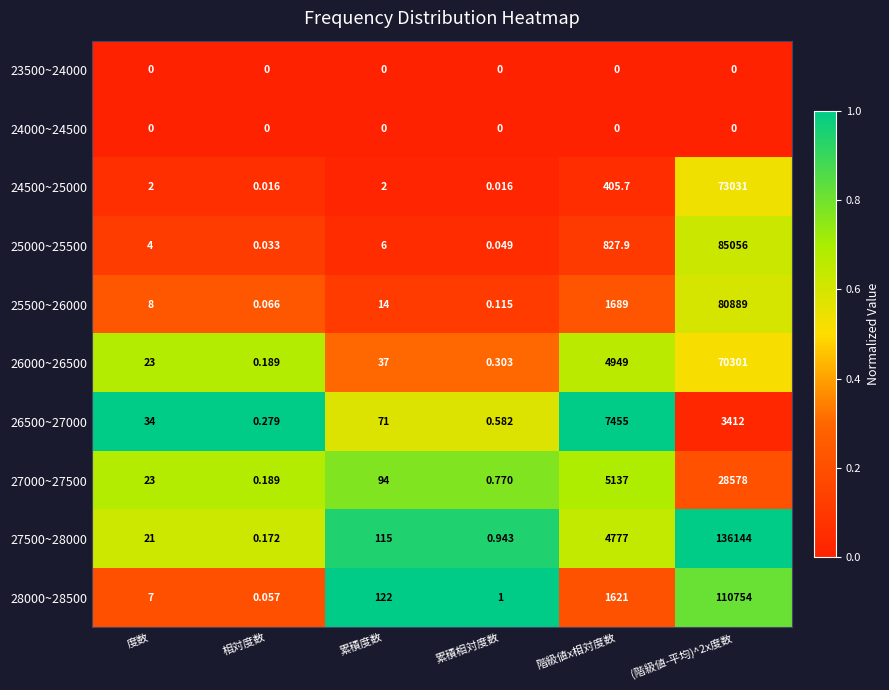

At which label is 25000~25500 closest to 42528?

階級値x相対度数